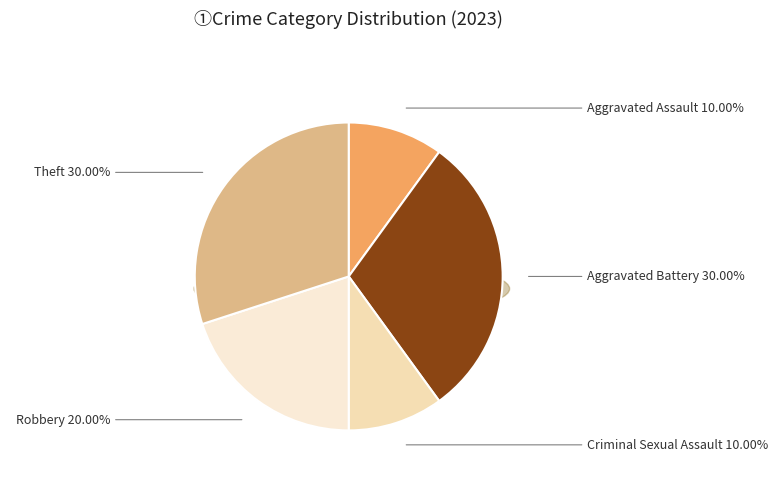

What portion of the pie excludes Criminal Sexual Assault?

90.0%